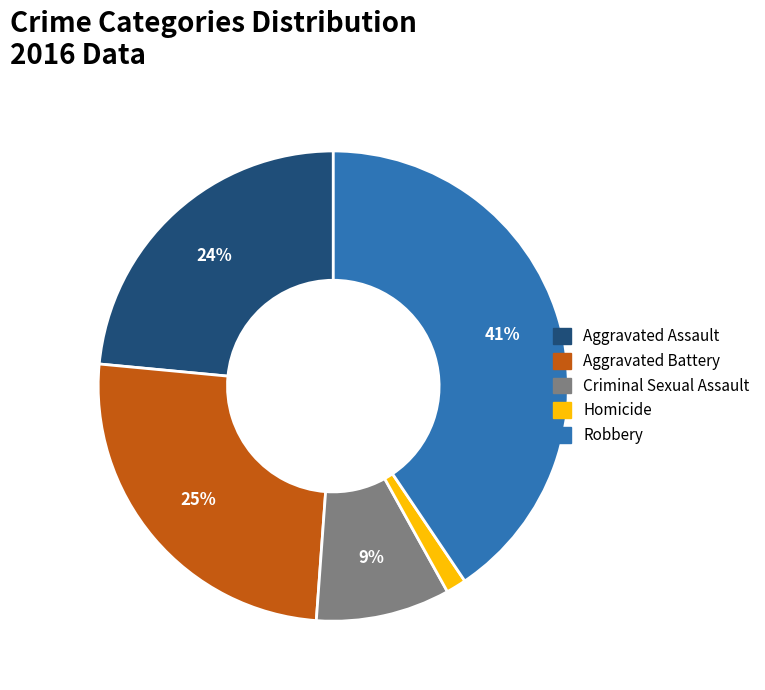

Between Robbery and Criminal Sexual Assault, which is larger?

Robbery